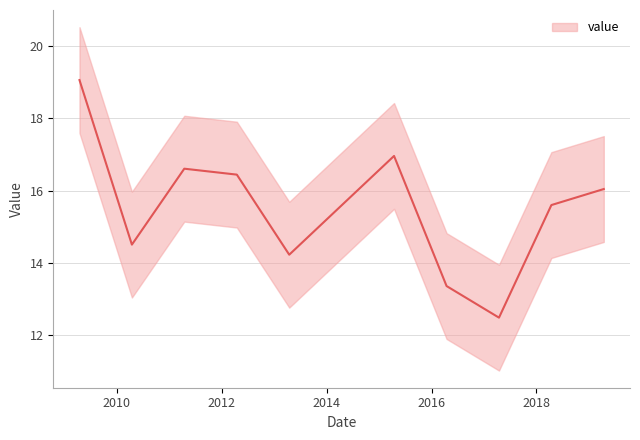

What is the sum of the values at 2011-04-15 and 2018-04-15?

32.2